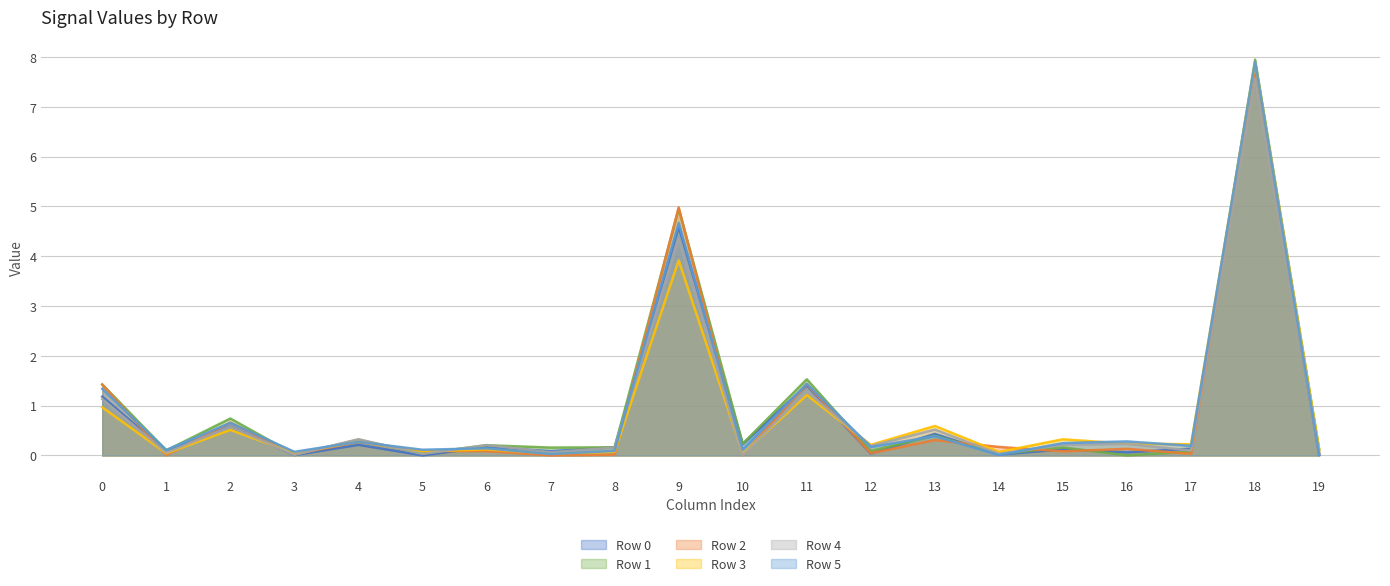

The Row 5 series shows 0.2 at 8. True or false?

False